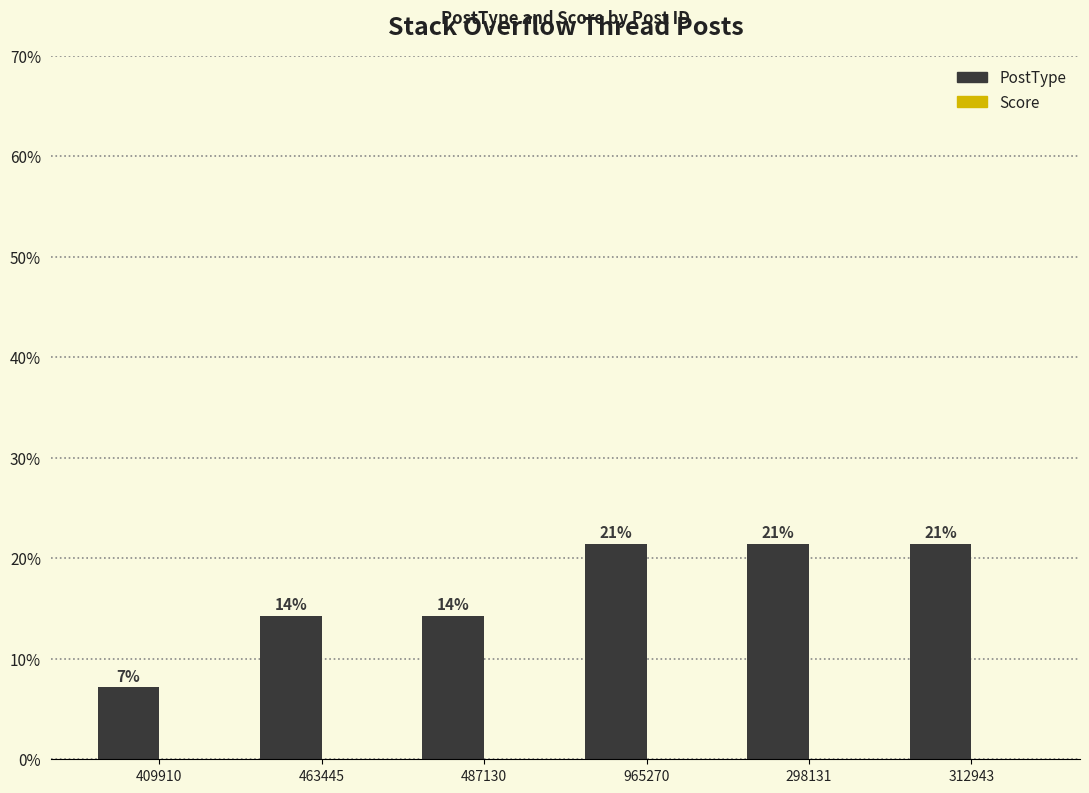

Does the chart contain any negative values?

No